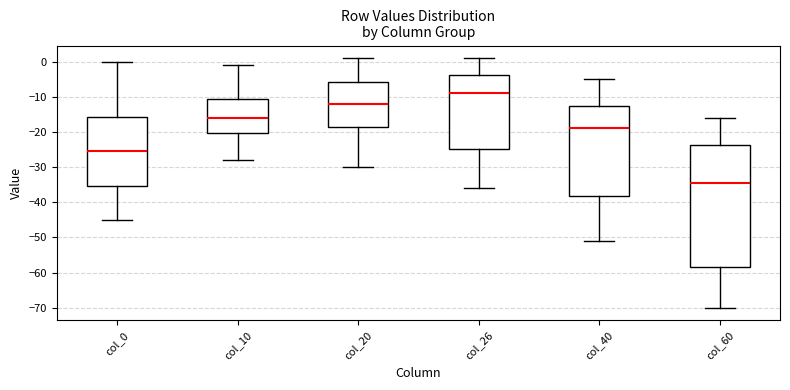

Where does the median line of the box for col_10 sit on the y-axis? The values are not printed on the chart, so give them approximately, as read against the axis.

-16